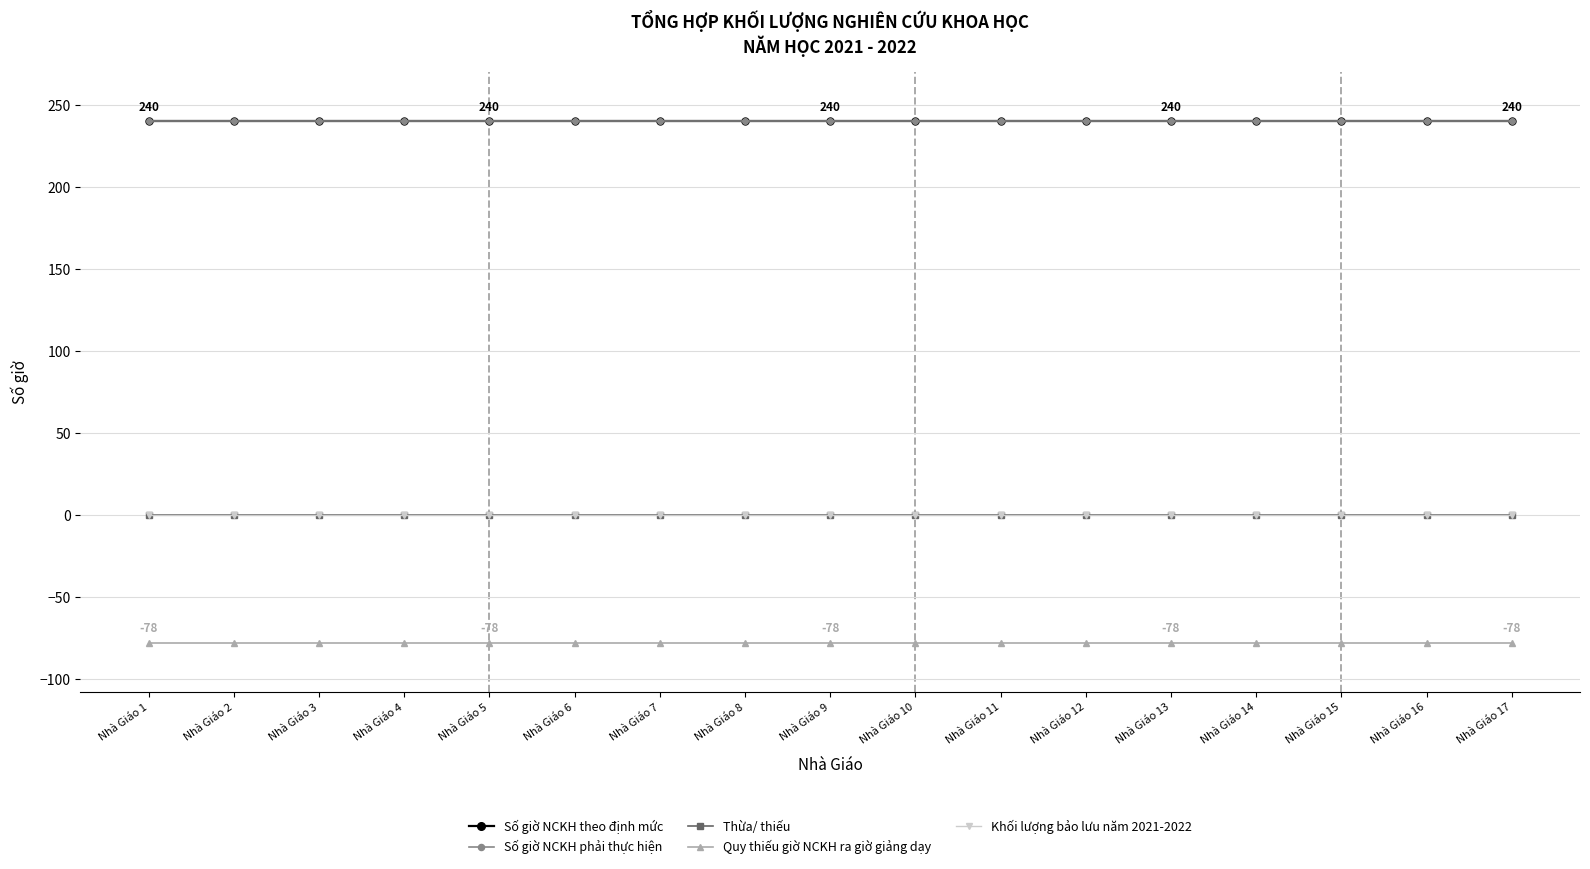

True or false: Khối lượng bảo lưu năm 2021-2022 has more than 0 interior local peaks.

False